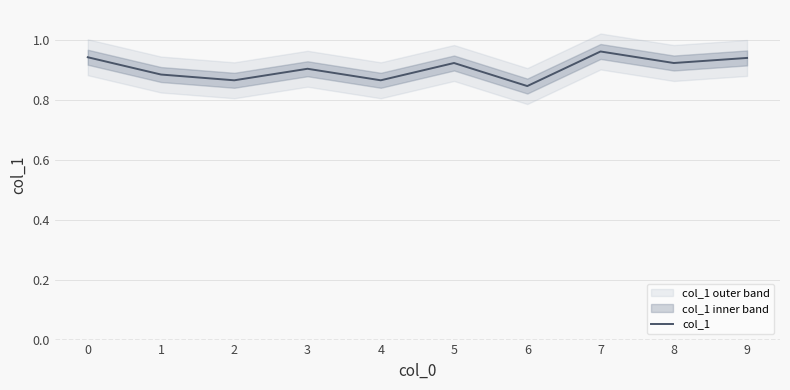

What is the sum of all values?

9.1